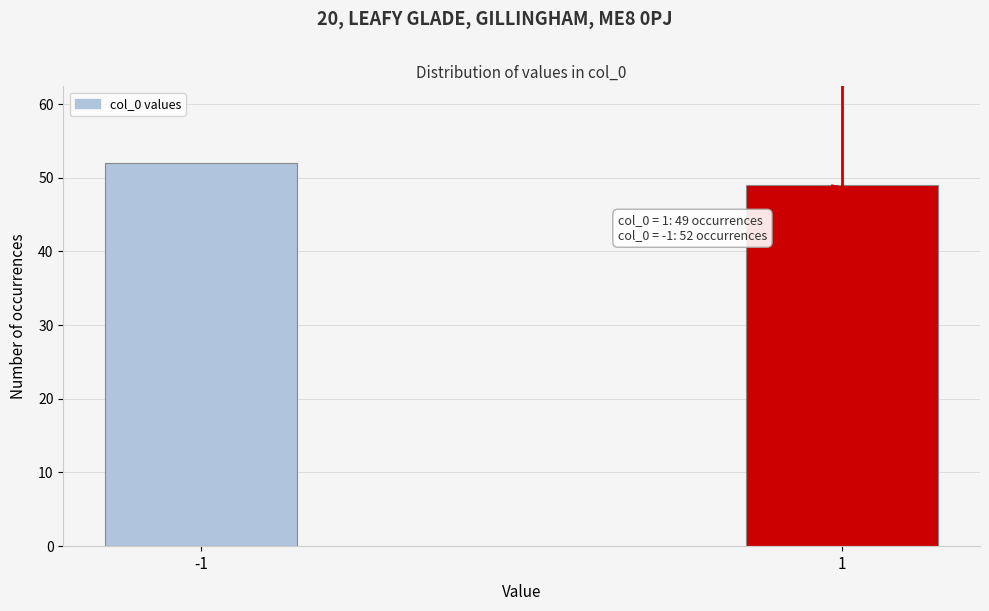

Reading right to left, transcribe all the data shown in this chart.

49	52